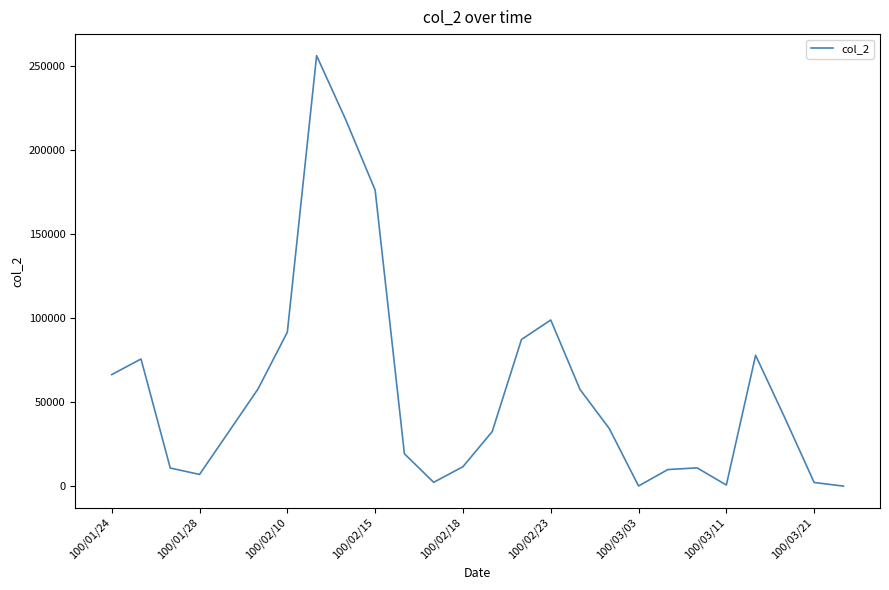

What is the greatest value displayed?

256320